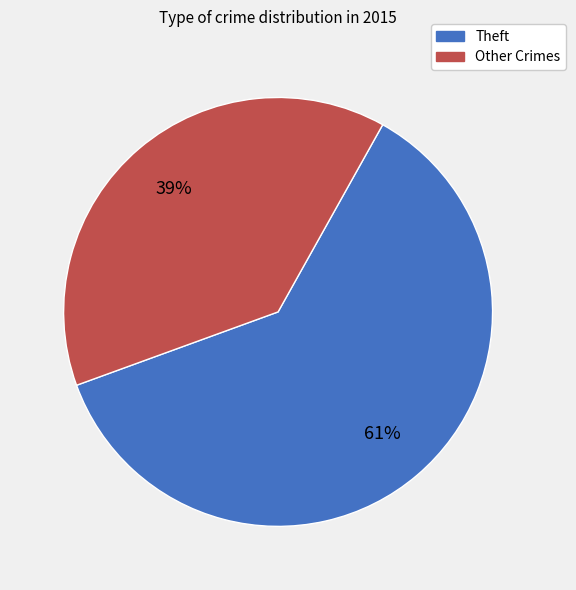

Does any single category account for the majority?

Yes